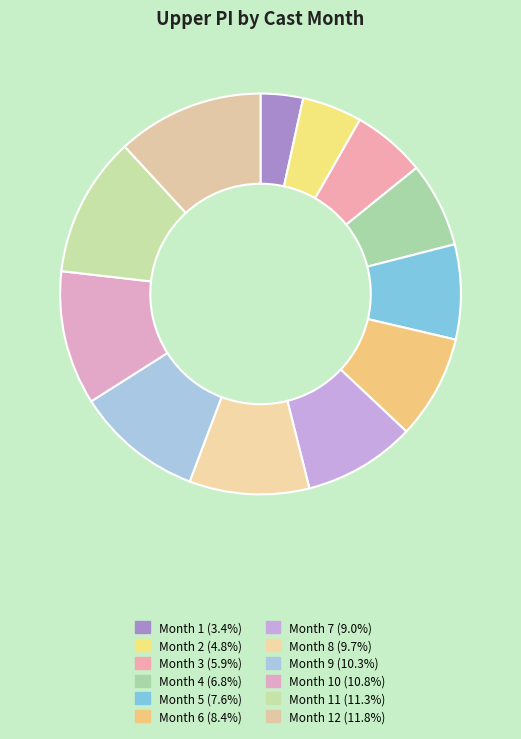

How many segments does this pie chart have?

12